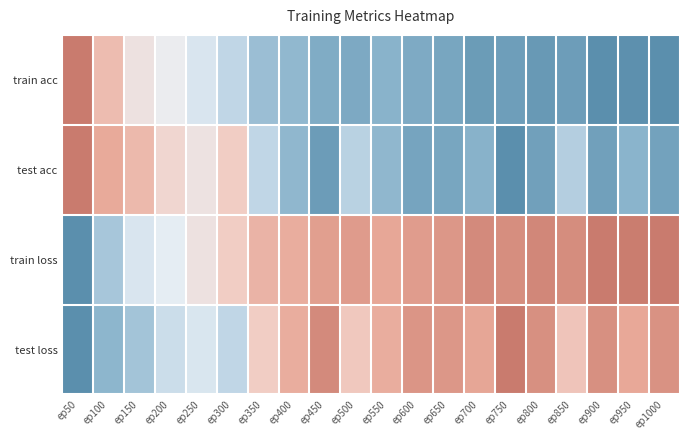

Count the number of categories in the chart.

20